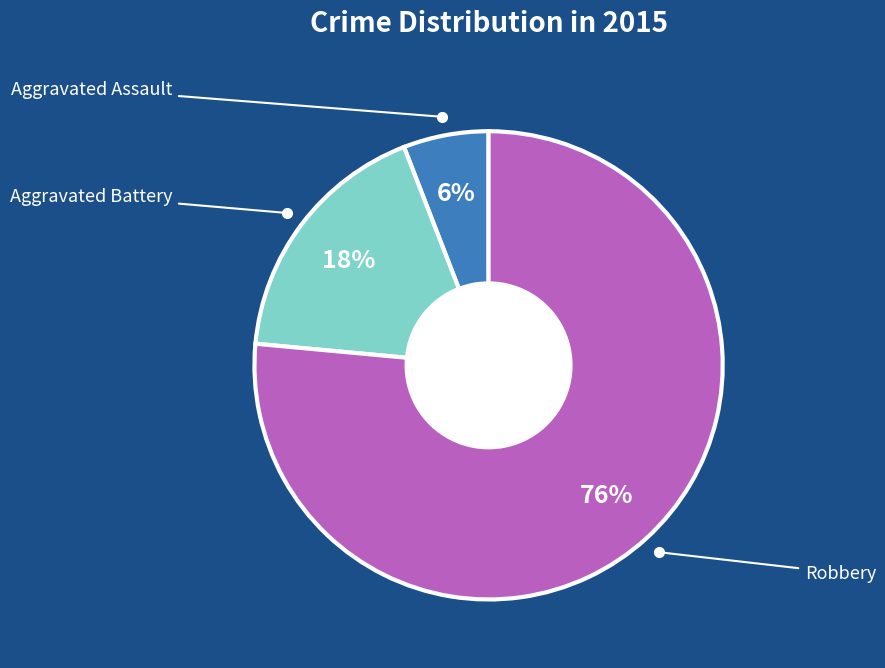

Is the sum of Aggravated Battery and Robbery greater than half?

Yes